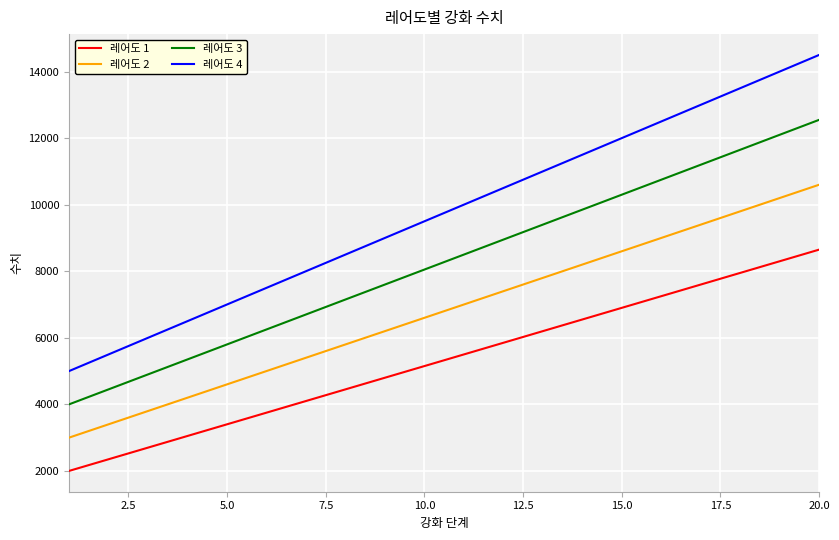

Which series has the widest spread of values?

레어도 4